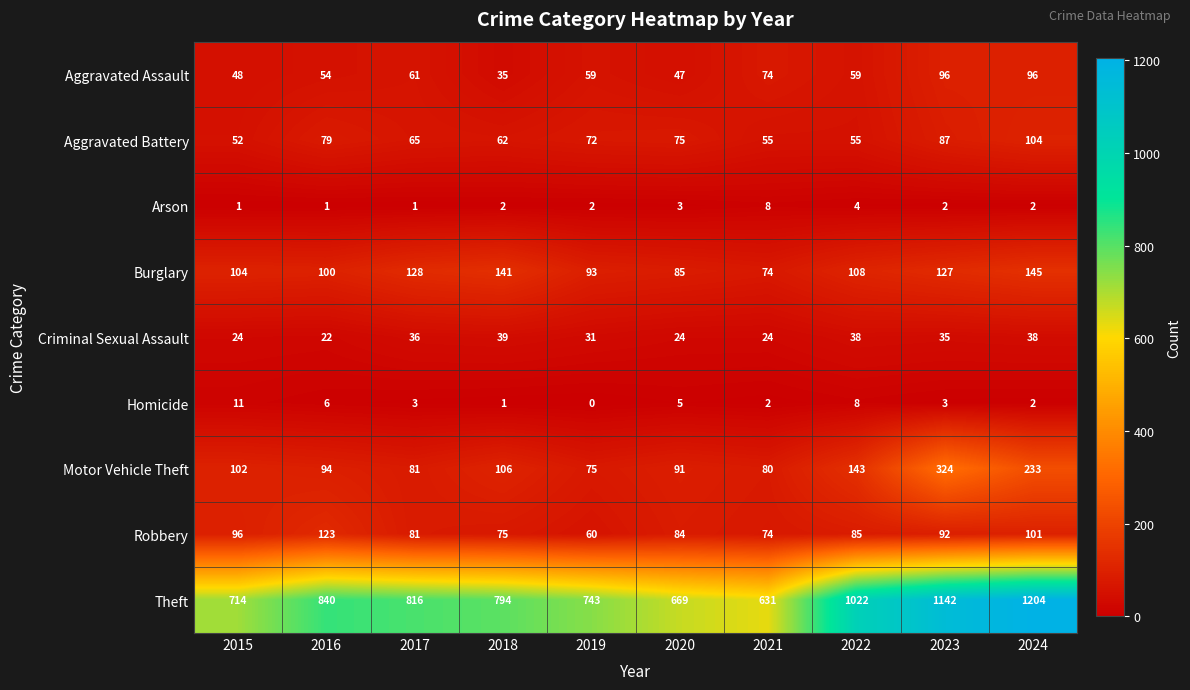

What is the difference between the maximum and minimum values in the Theft series?

573